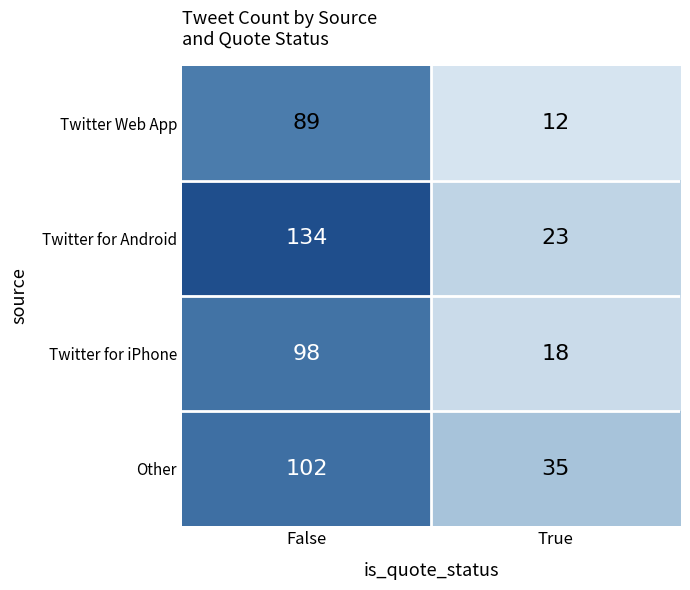

Which label corresponds to the largest value in the chart?

False